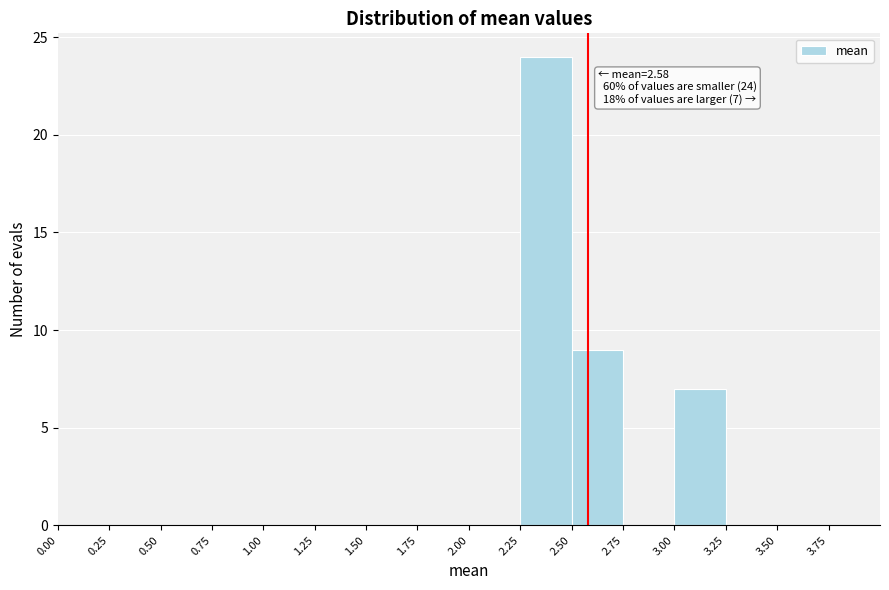

Which range on the x-axis has the tallest bar?

2.25 to 2.50